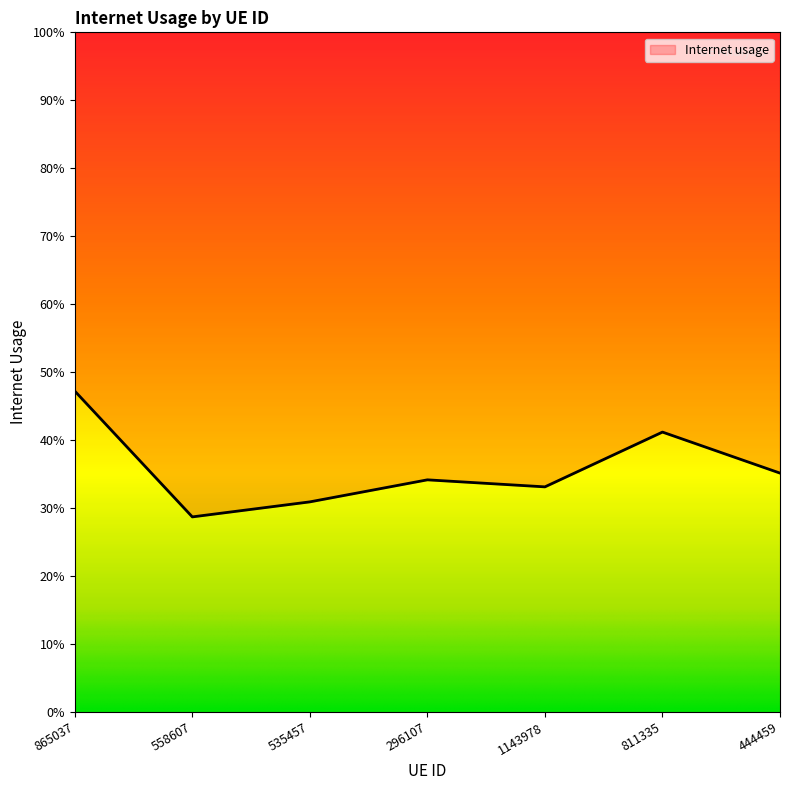

Where is the first local minimum?

558607